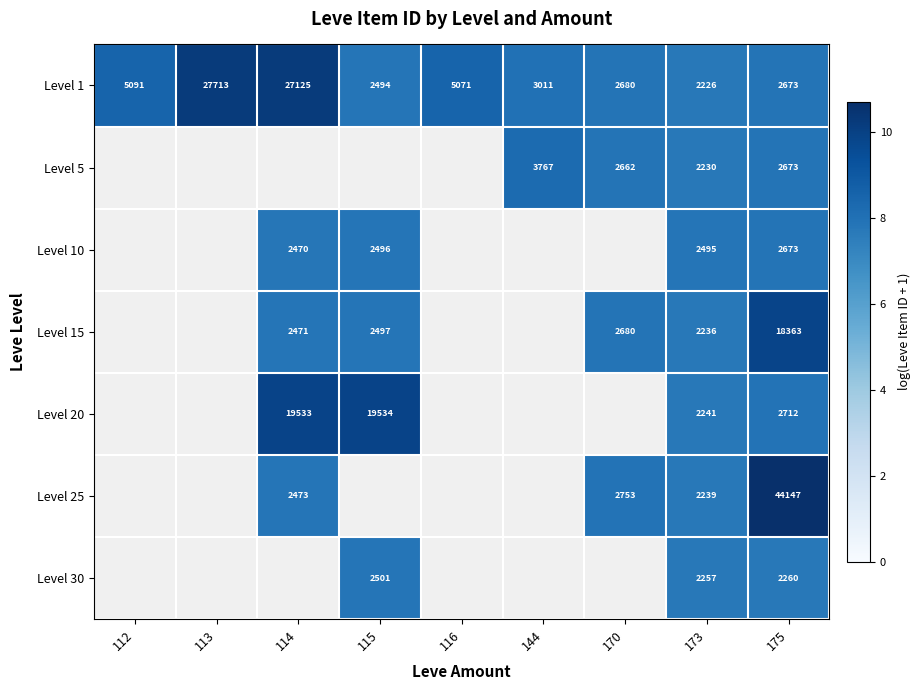

List the labels in order of Level 15 value, largest first.

112, 113, 116, 144, 175, 170, 115, 114, 173